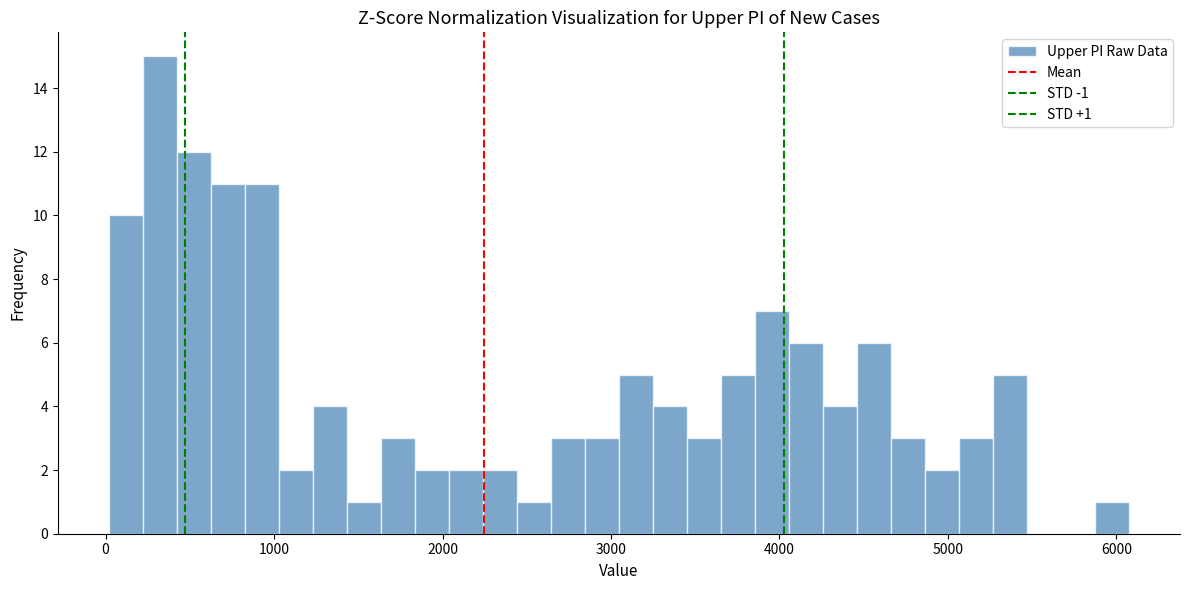

Read against the x-axis, roughly where is the centre of the tallest bar?

300